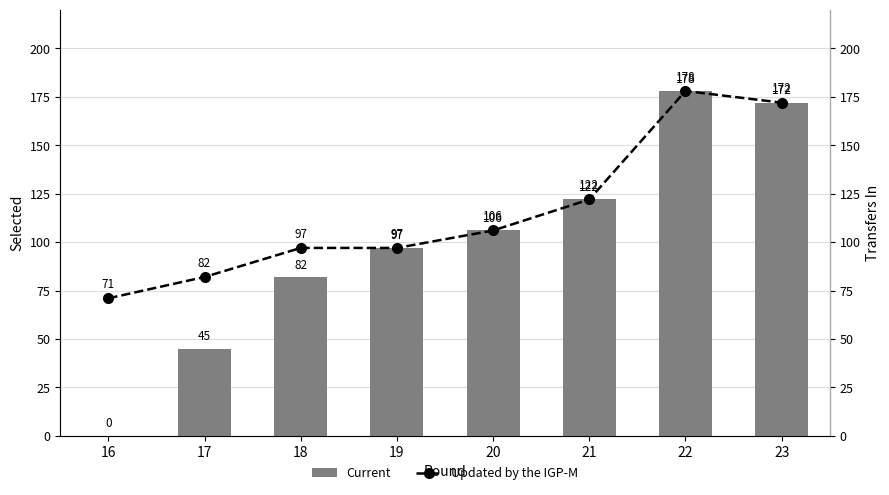

Are the bars grouped side by side (vs. stacked)?

Yes